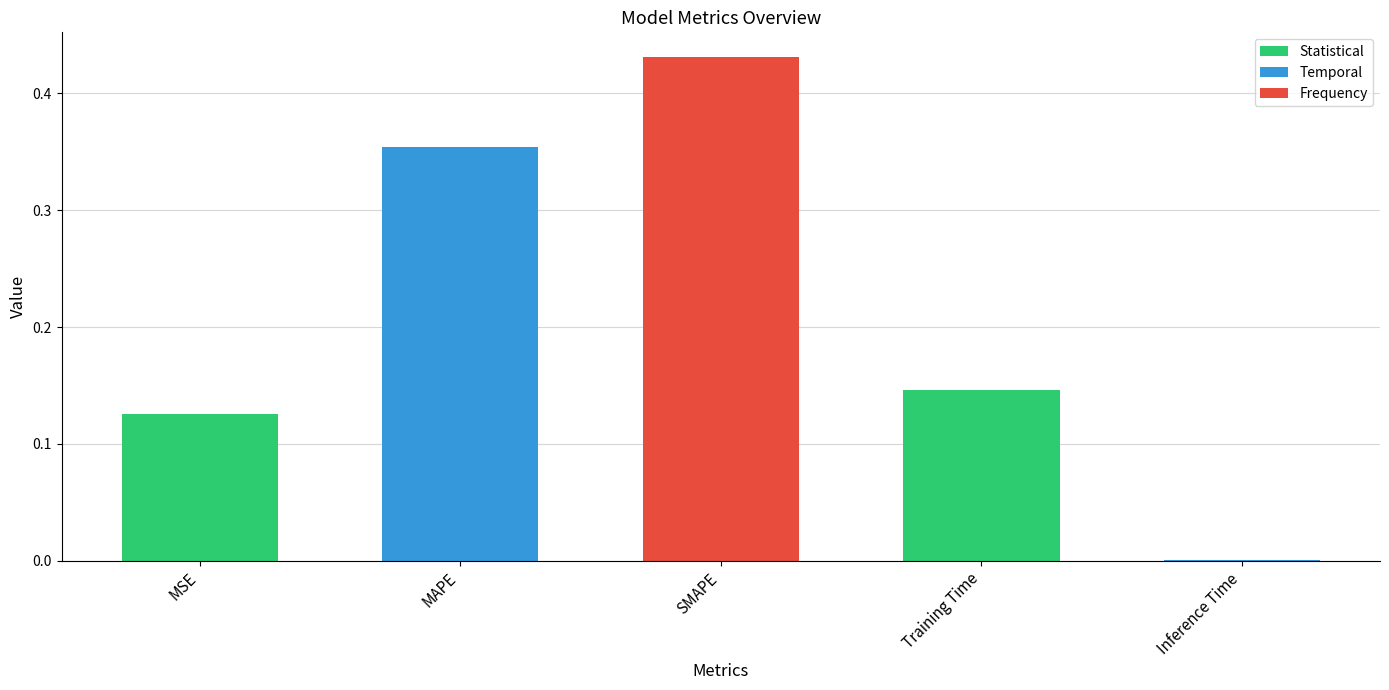

The chart shows a value of 0.1 at MAPE. True or false?

False